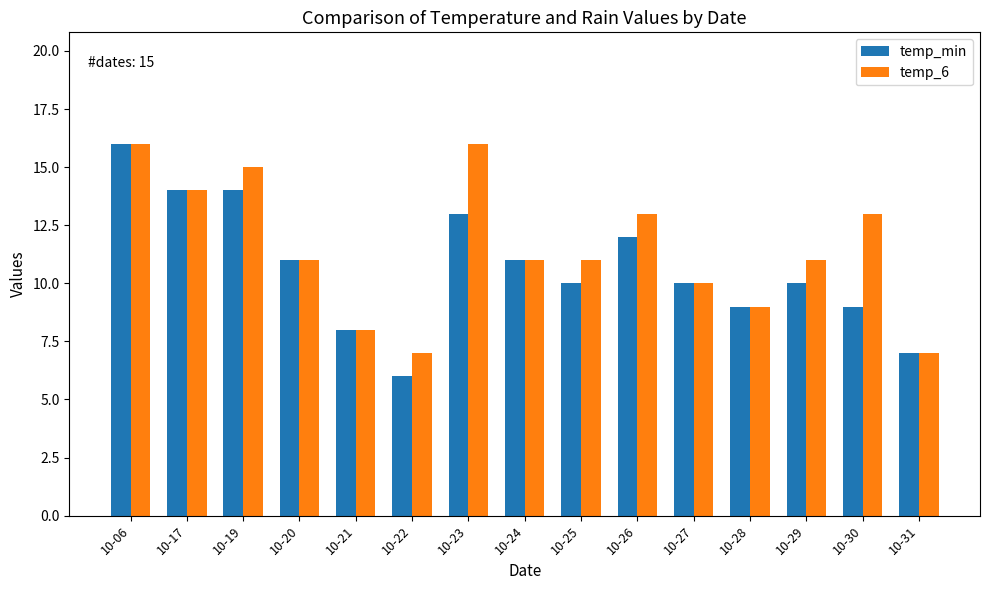

What is the sum of the temp_6 values at 10-24 and 10-21?

19